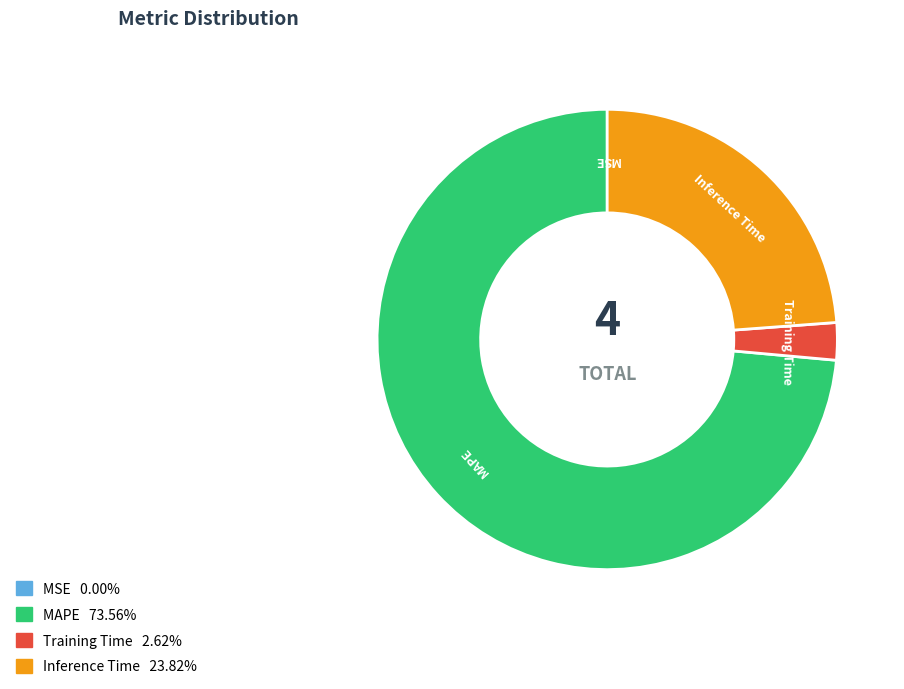

Is there a majority slice in this chart?

Yes